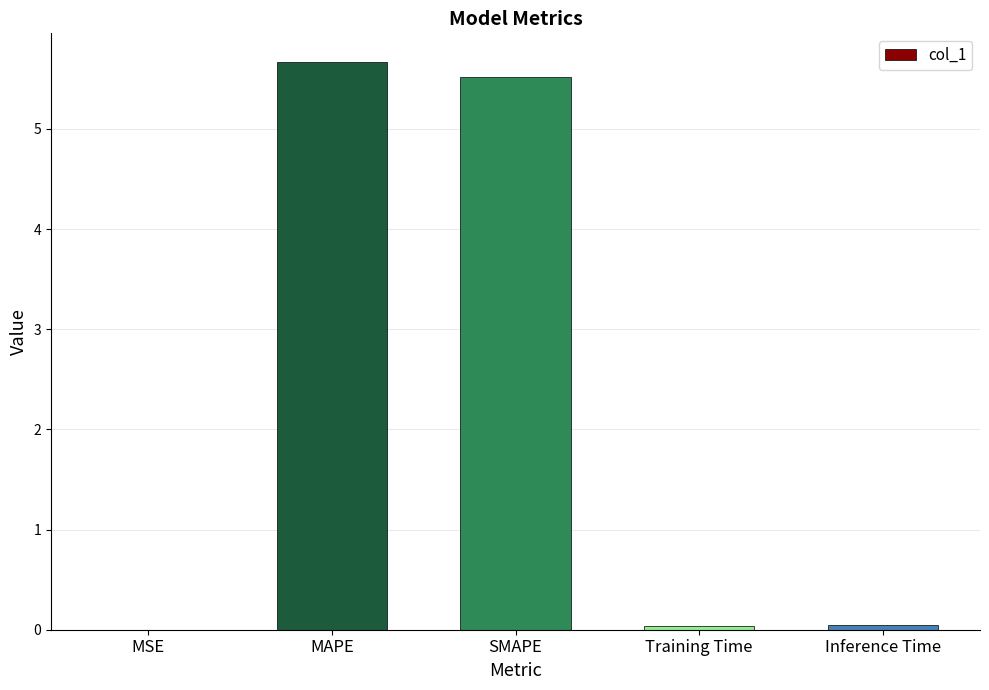

Between SMAPE and MSE, which is larger?

SMAPE